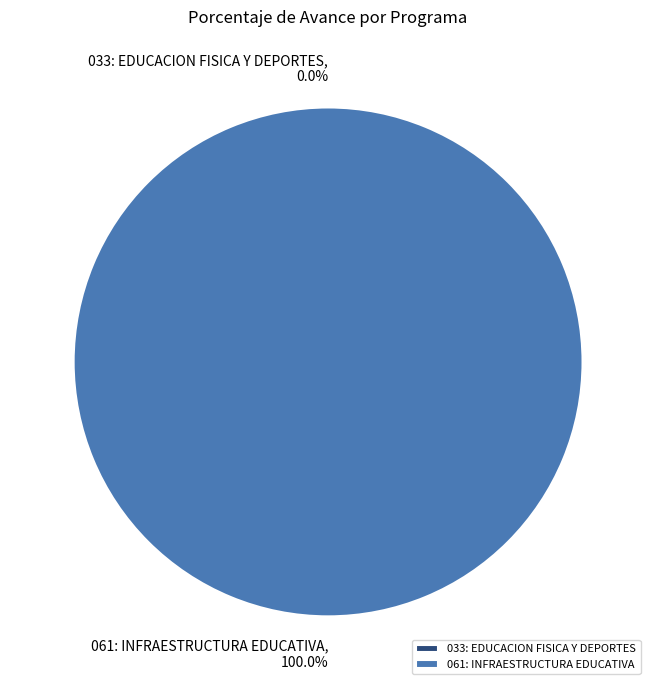

Rank the categories by value from highest to lowest.

061: INFRAESTRUCTURA EDUCATIVA, 033: EDUCACION FISICA Y DEPORTES